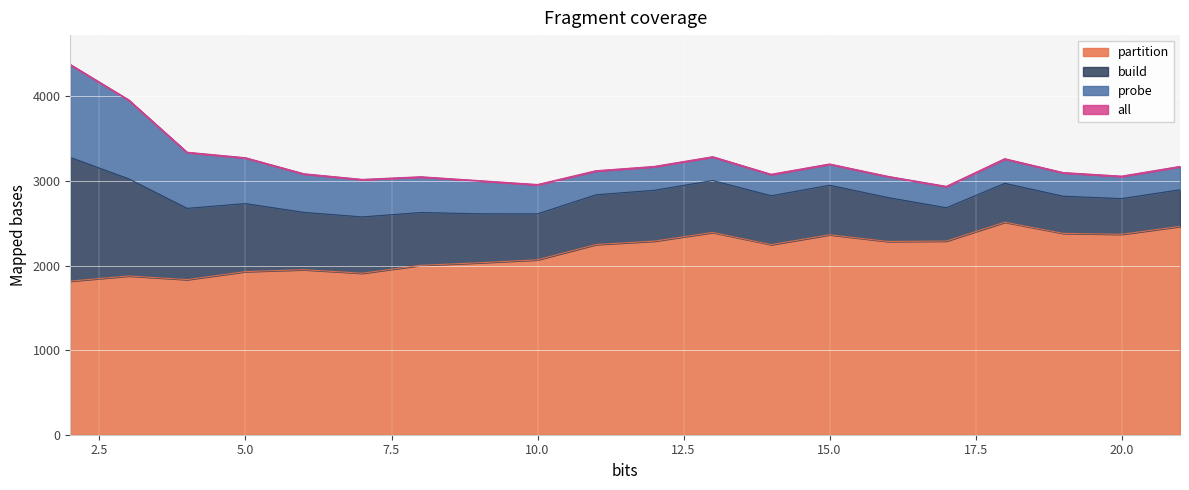

True or false: all and partition intersect in this chart.

False